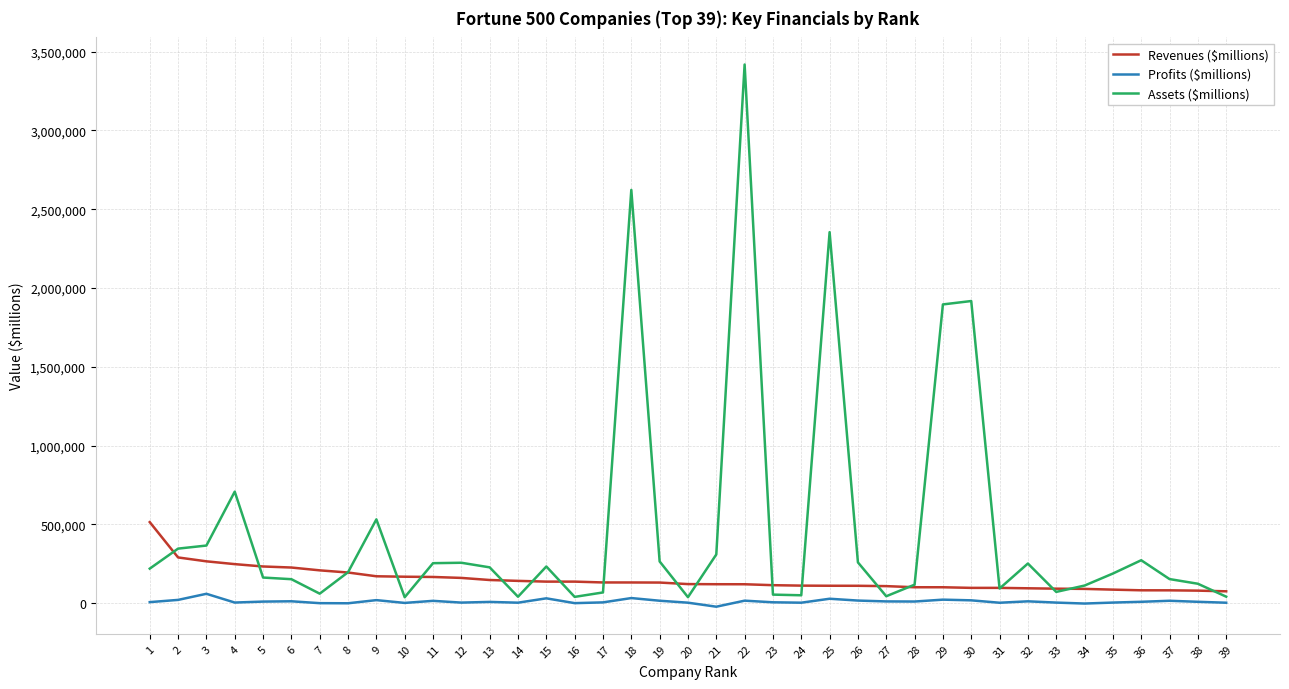

Which series has the widest spread of values?

Assets ($millions)